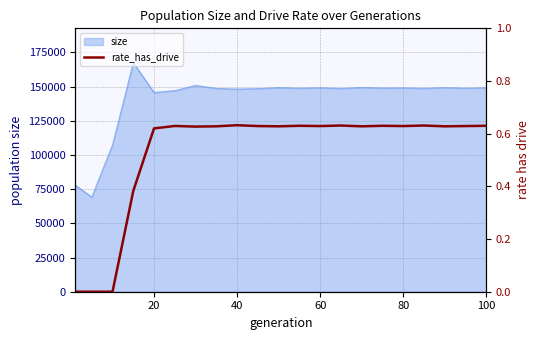

How many lines are shown in the chart?

1